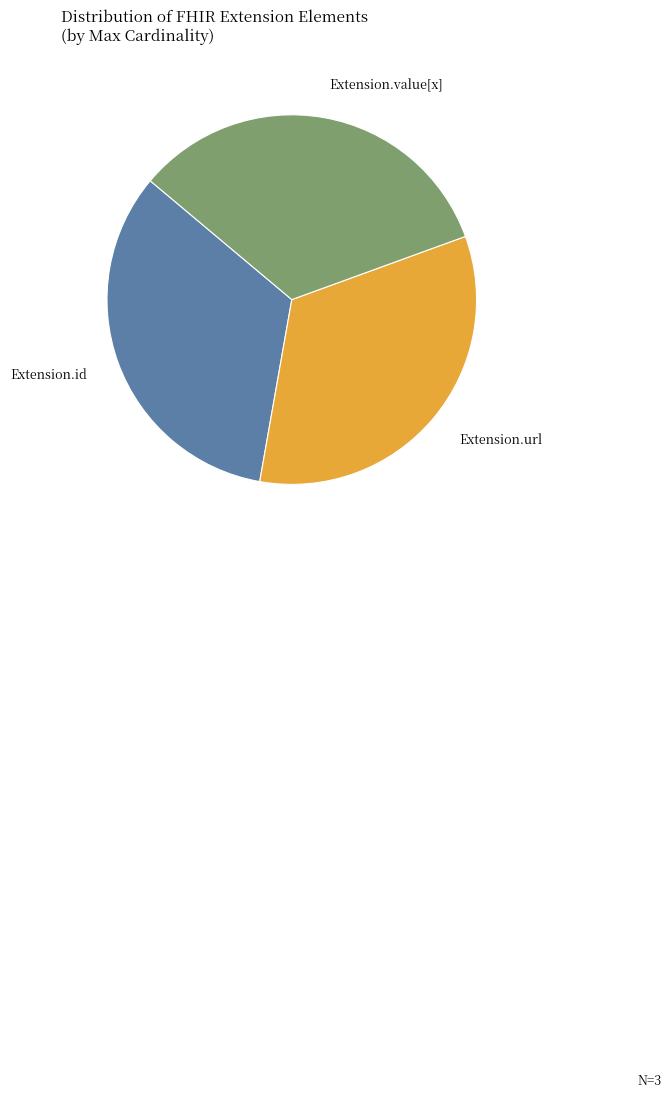

Does Extension.url account for over 50% of the chart?

No